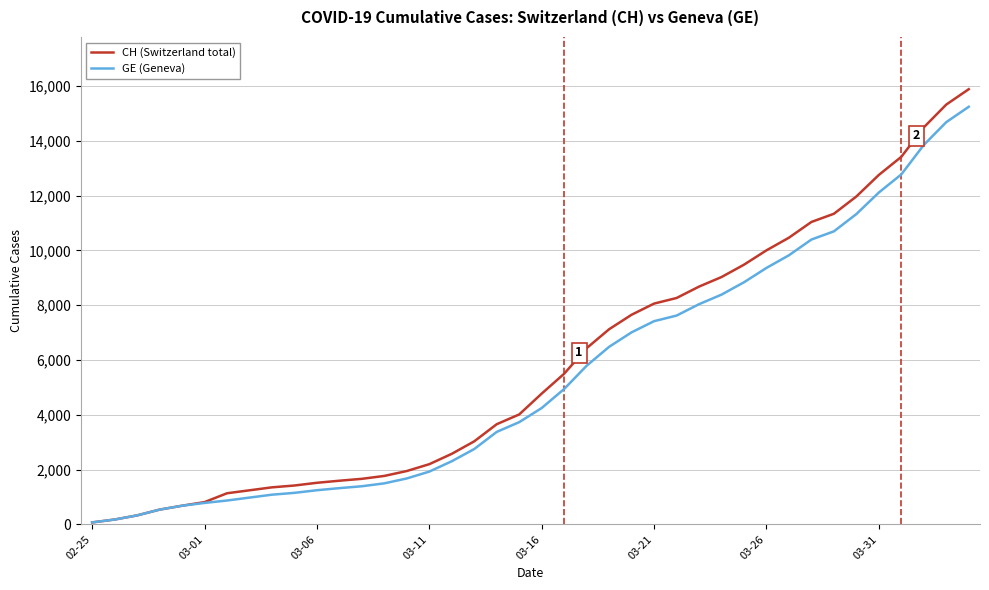

What is the greatest value displayed?

15888